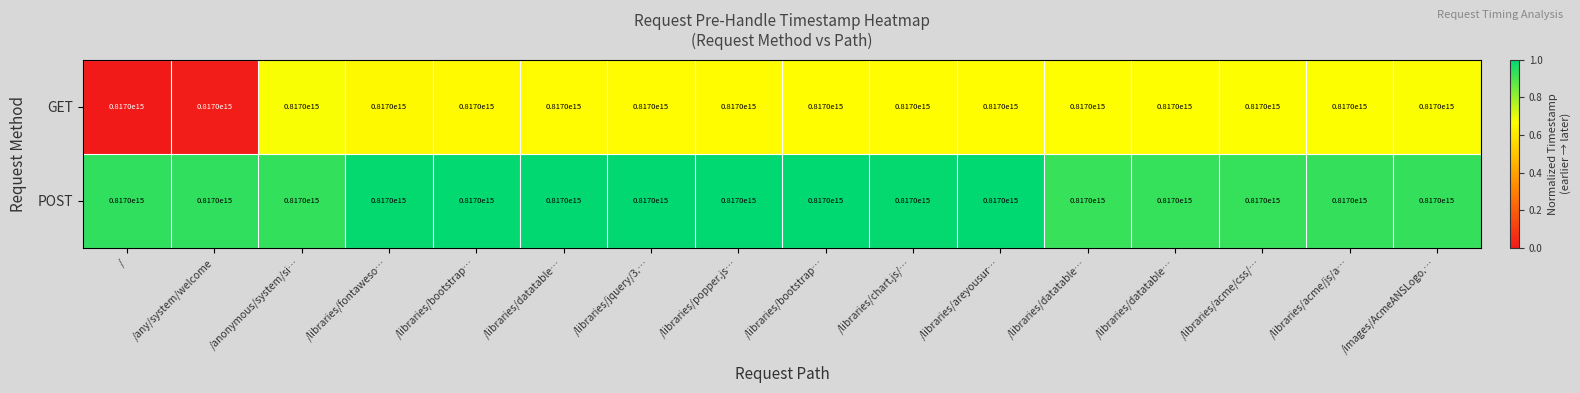

Which series has the largest range (max minus min)?

GET